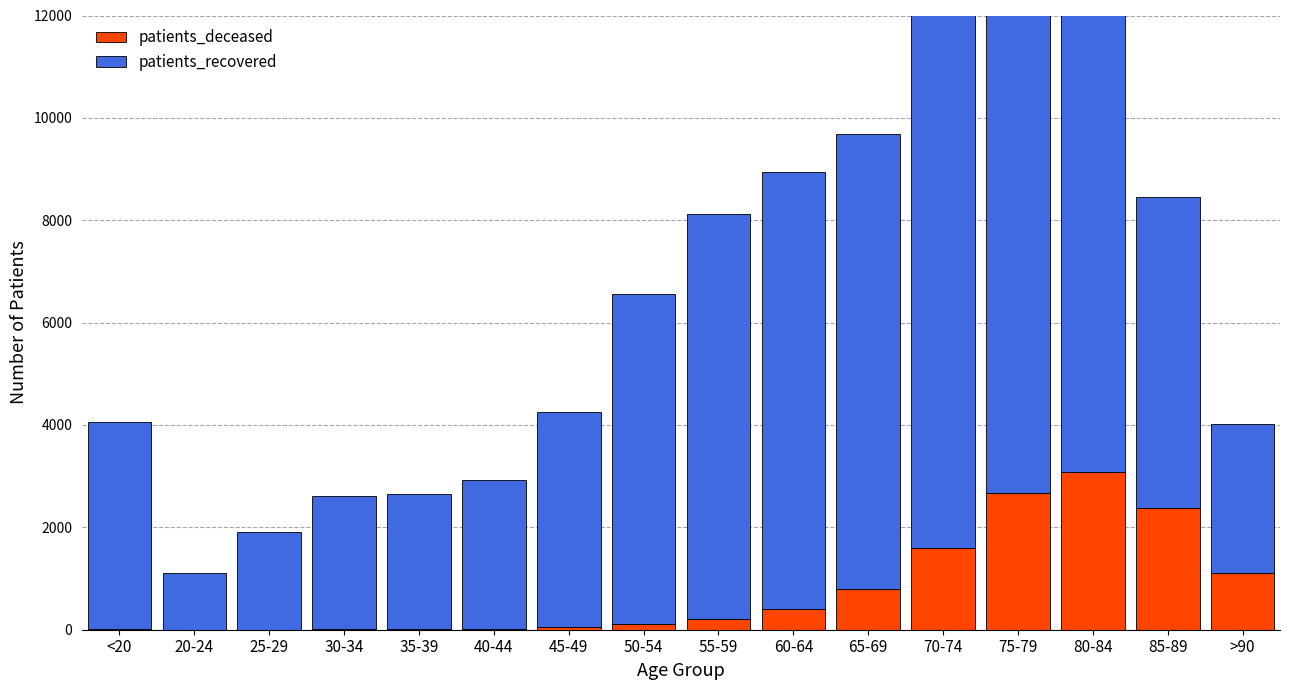

At which label does patients_deceased reach its minimum?

20-24